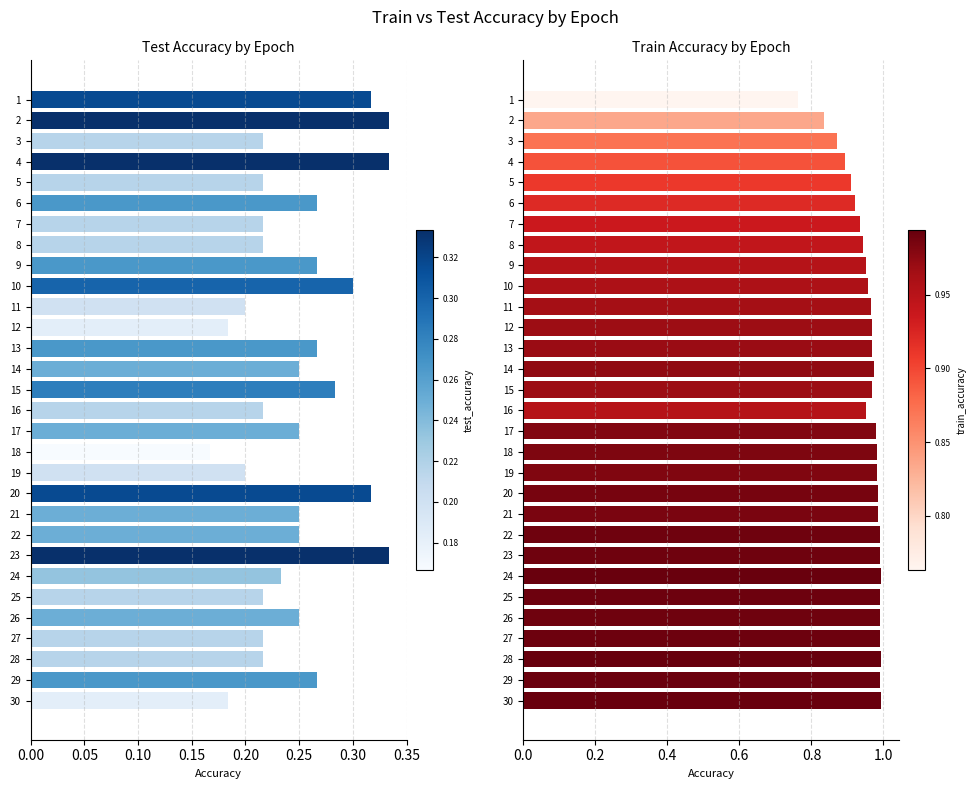

What is the greatest value displayed?

1.0